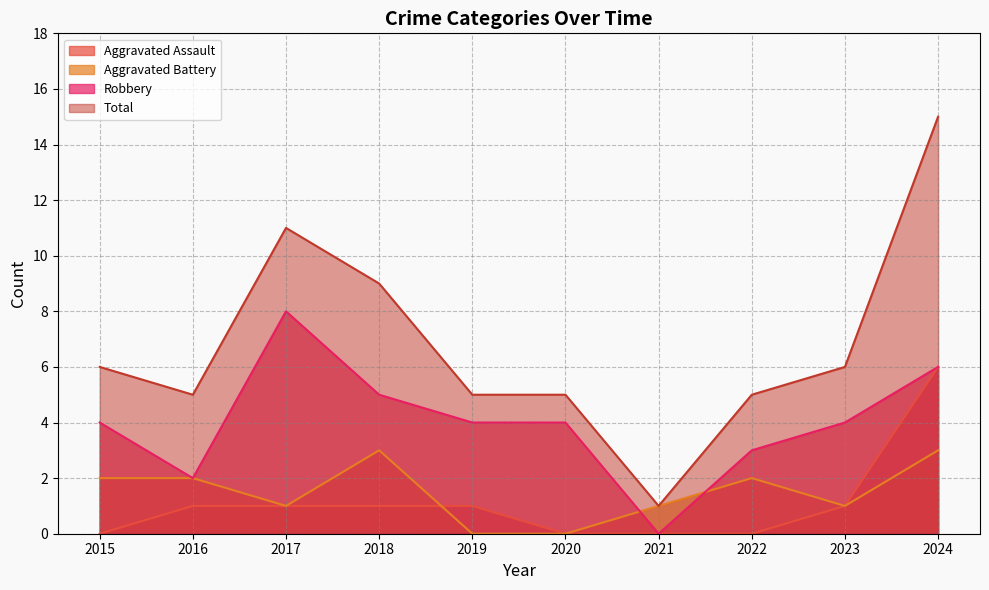

What is the value of the Aggravated Battery point at the 2nd from the left?

2